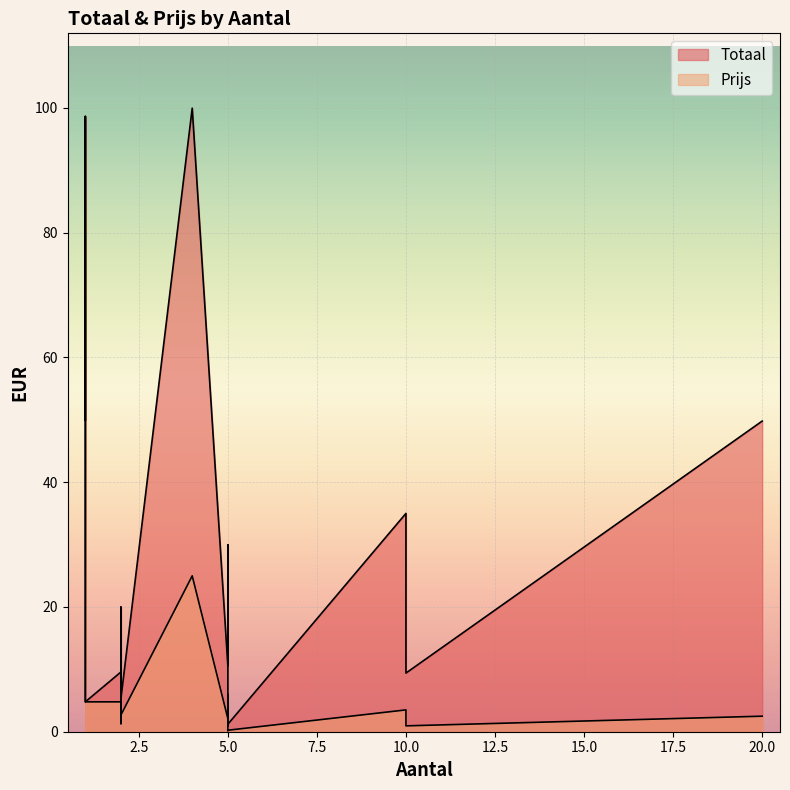

Reading left to right, list all the values displayed in this chart.

Totaal: 50.0	10.6	100.0	98.6	29.9	7.0	35.0	4.8	9.6	2.6	10.4	9.4	0.9	1.0	1.2	1.2	49.8	20.0	6.6	5.4
Prijs: 50.0	2.1	25.0	98.6	6.0	7.0	3.5	4.8	4.8	1.3	1.0	0.9	0.2	0.2	0.2	0.2	2.5	10.0	3.3	2.7